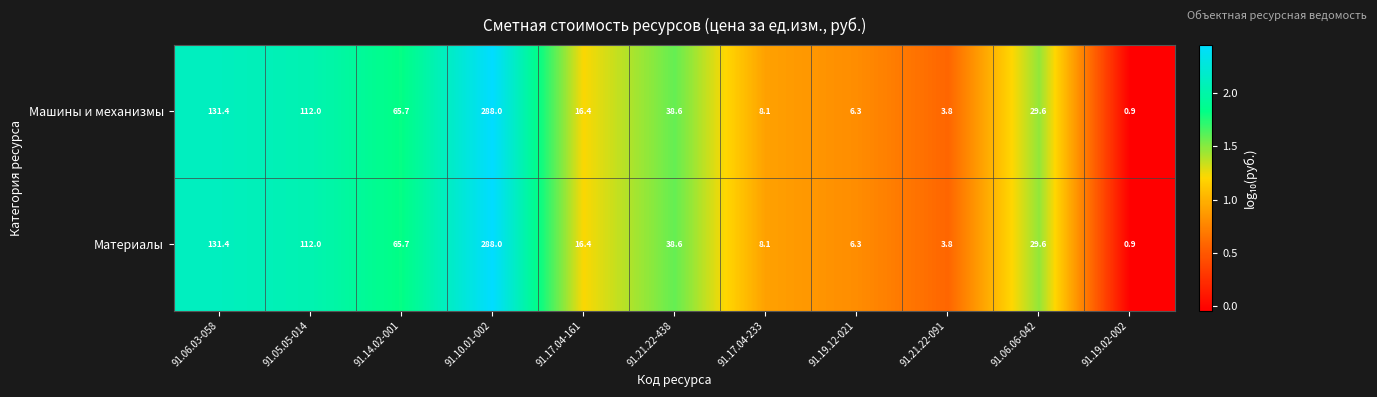

Rank the categories by Машины и механизмы value from lowest to highest.

91.19.02-002, 91.21.22-091, 91.19.12-021, 91.17.04-233, 91.17.04-161, 91.06.06-042, 91.21.22-438, 91.14.02-001, 91.05.05-014, 91.06.03-058, 91.10.01-002